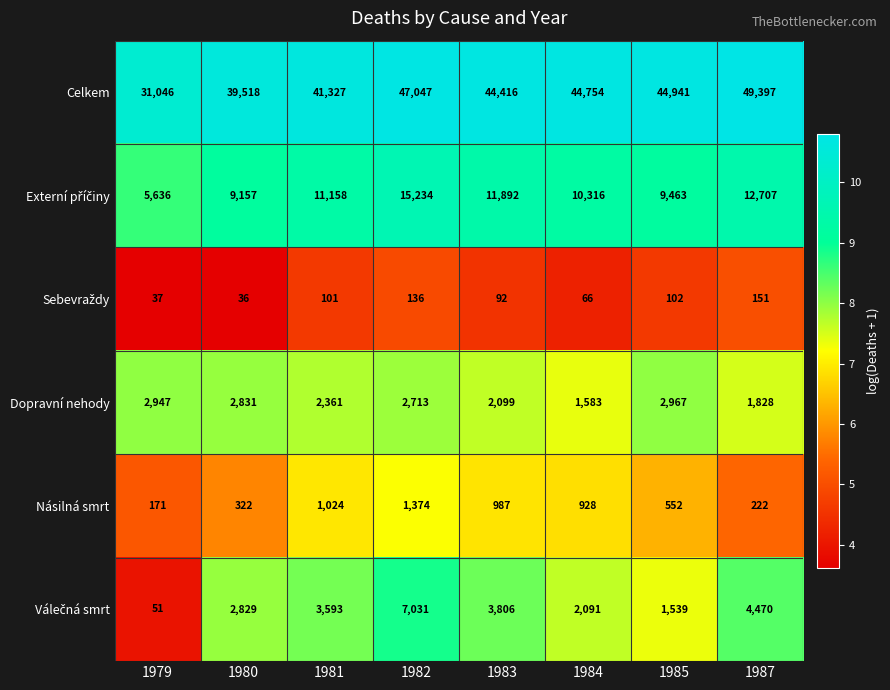

Read the Násilná smrt value at 1987, to the nearest 10.

220